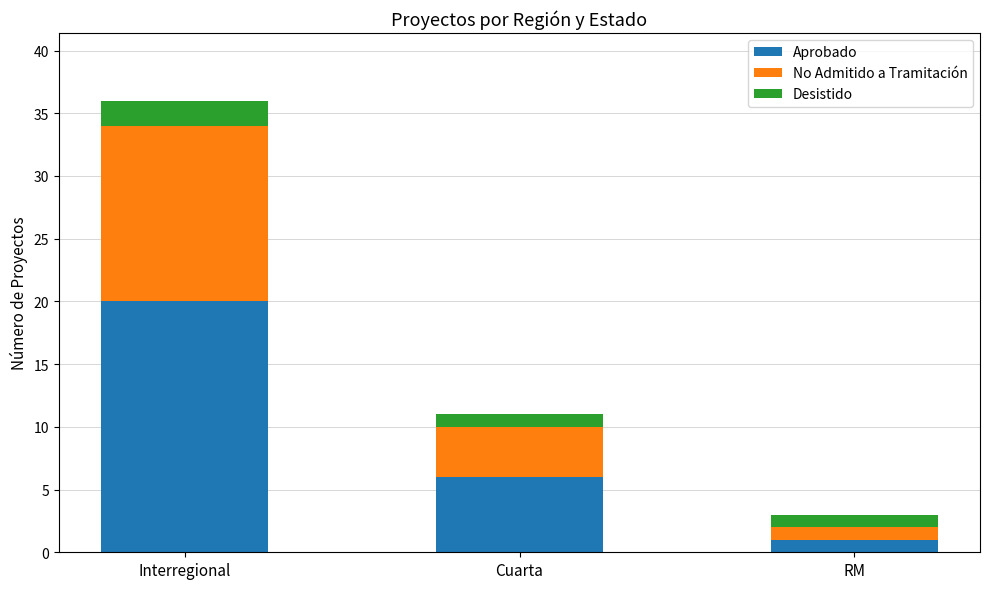

Reading right to left, what are the values for Aprobado?

RM=1	Cuarta=6	Interregional=20